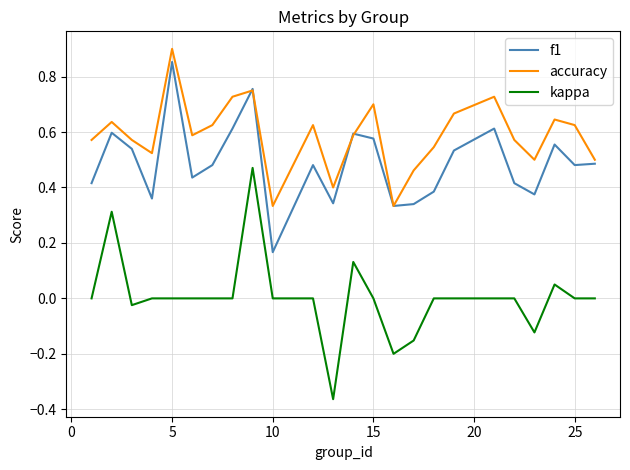

Which series has the widest spread of values?

kappa